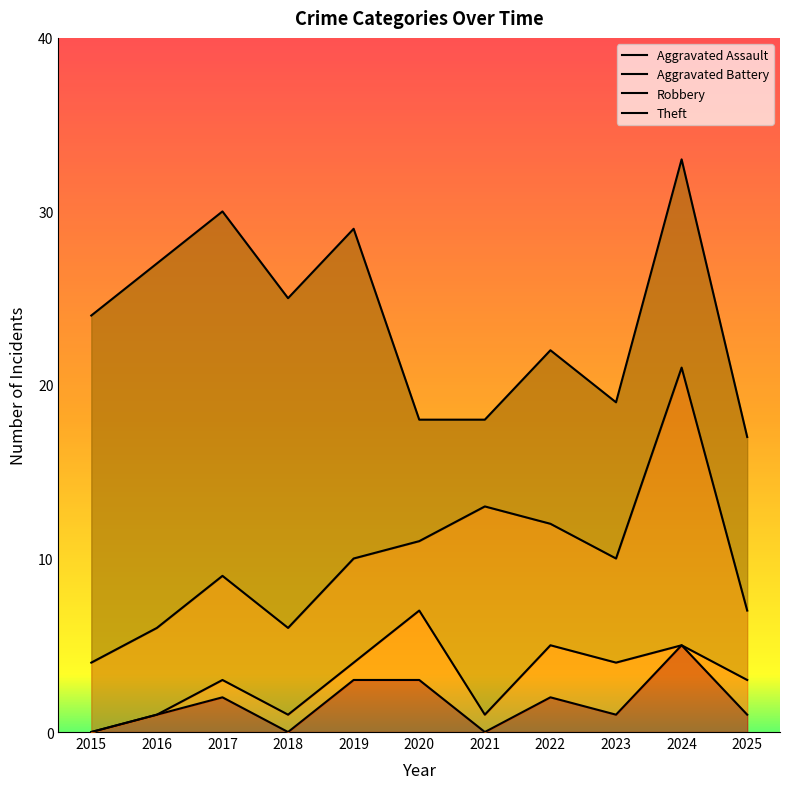

Which series has the largest total across all categories?

Theft